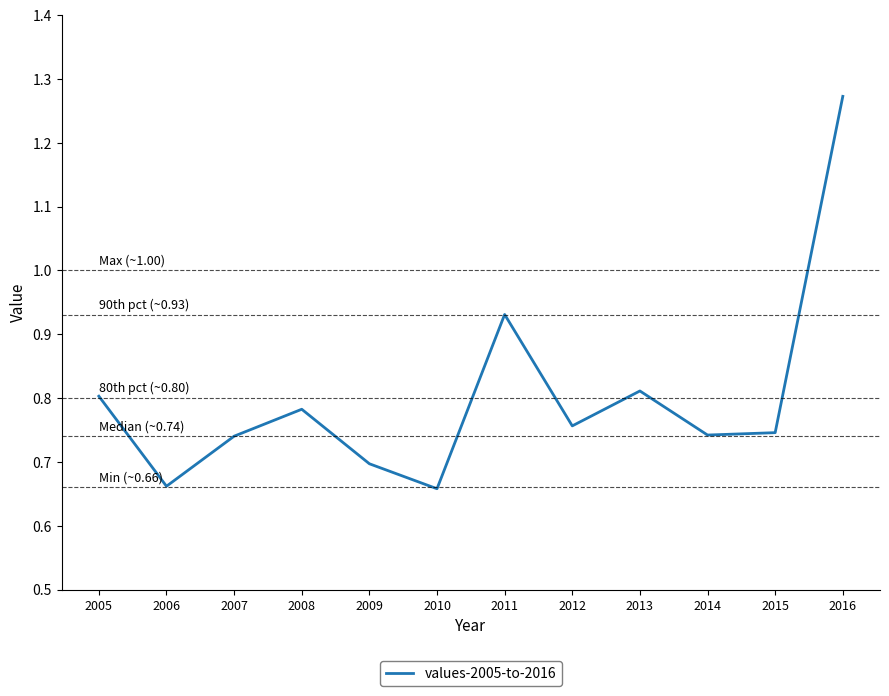

At which category does the chart reach its peak across all series?

2016